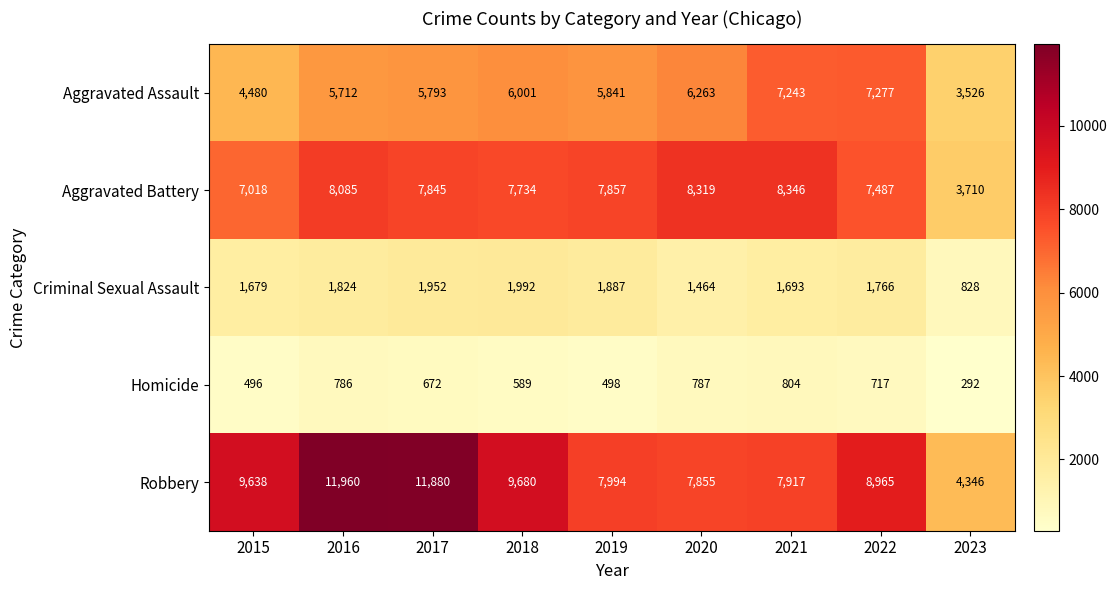

Which label corresponds to the largest value in the chart?

2016